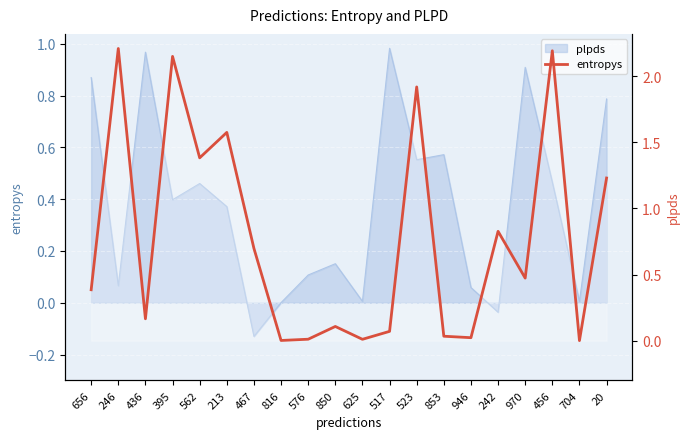

At which label is the value closest to 1?

242